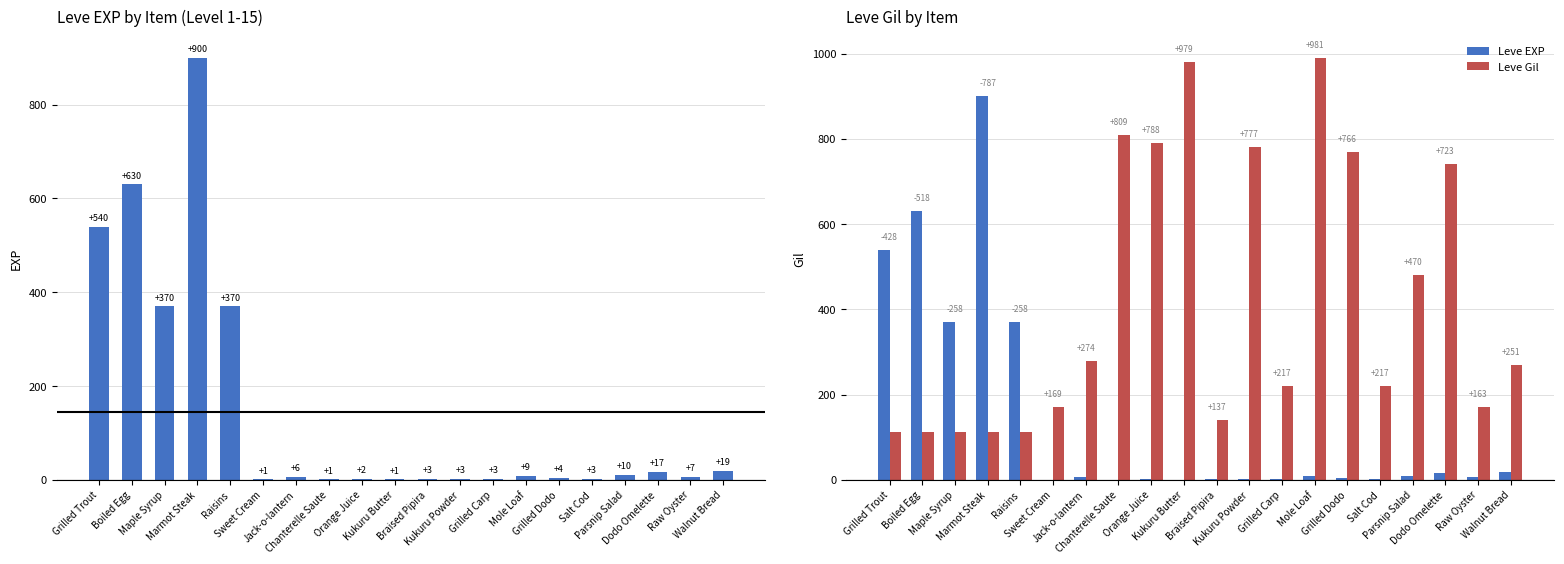

What is the average value of the Leve Gil series?

419